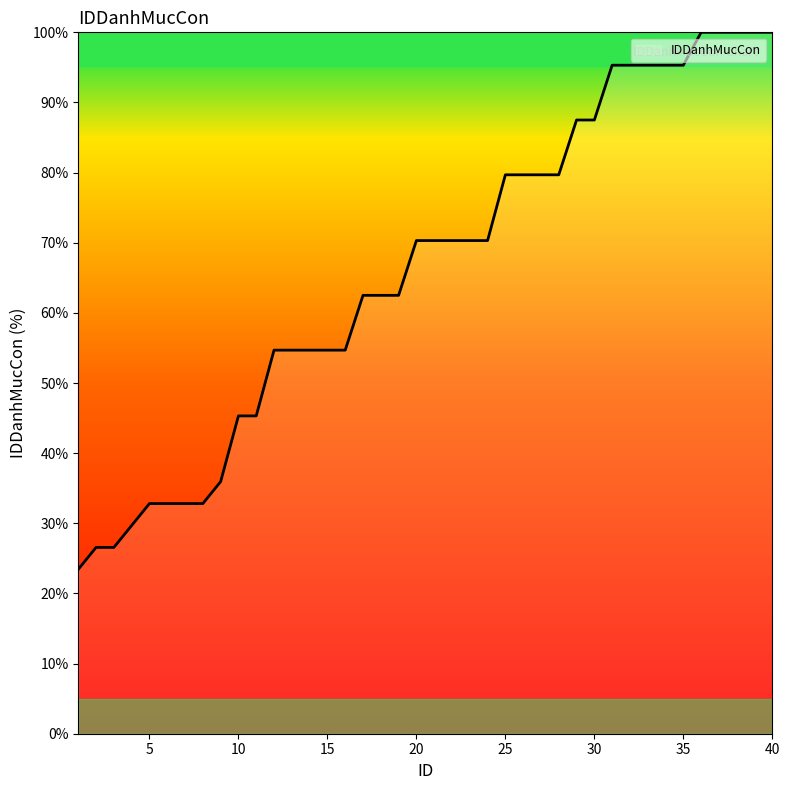

What is the greatest value displayed?

100.0